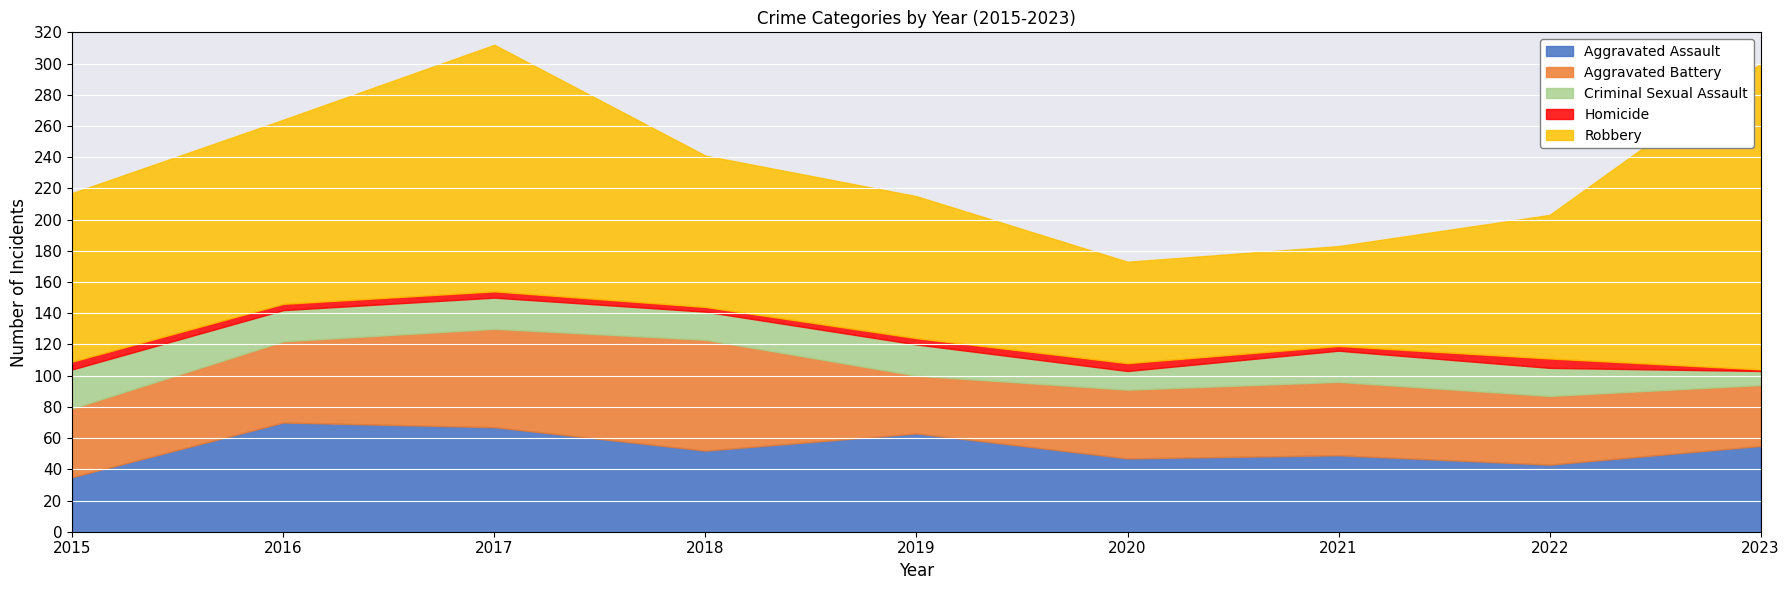

What is the value of the Aggravated Battery point at the 5th from the left?

37